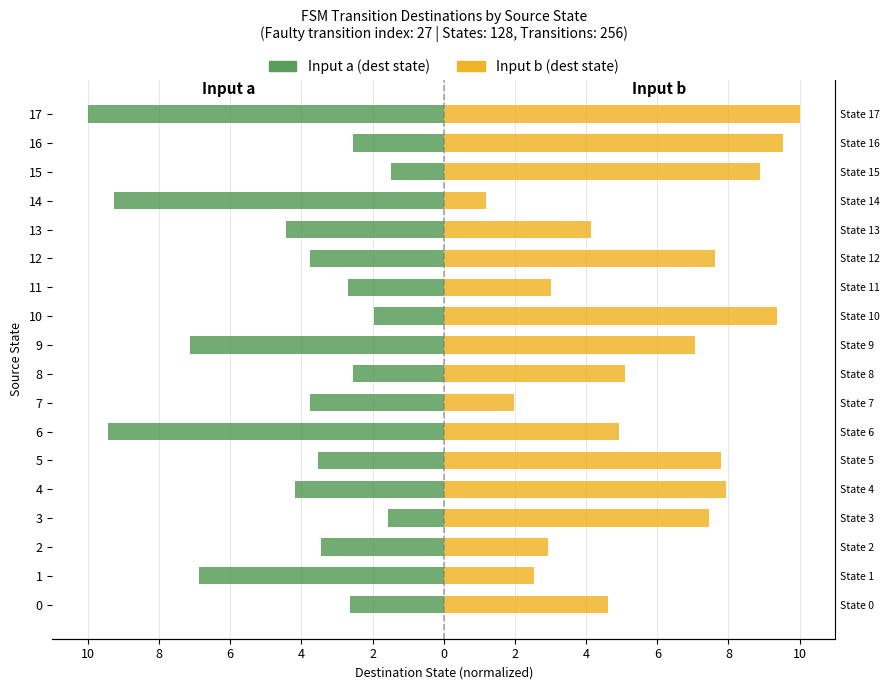

Count the number of categories in the chart.

18